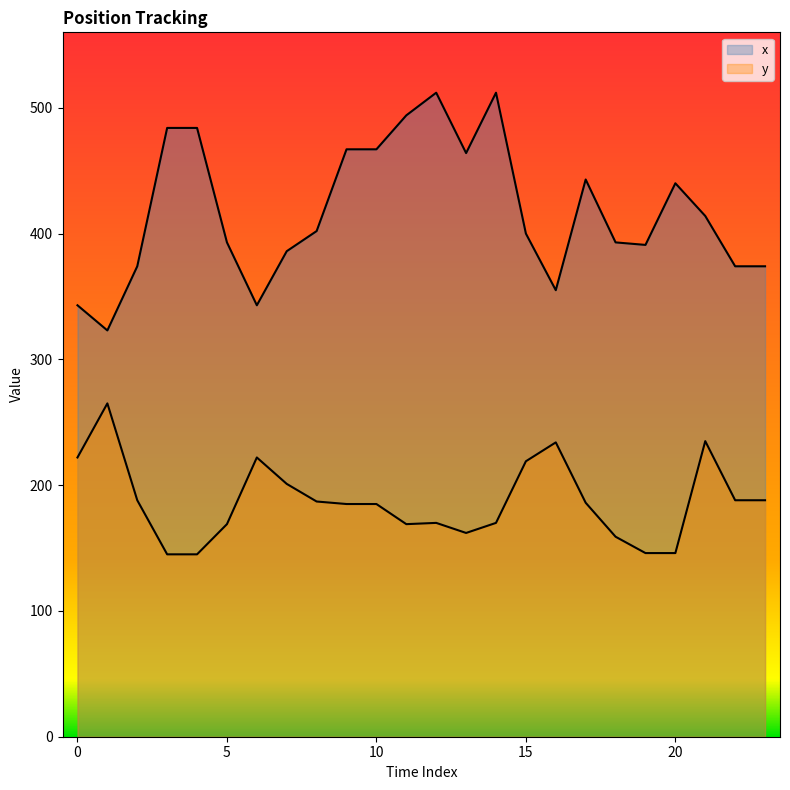

Which category has the highest value in the y series?

1